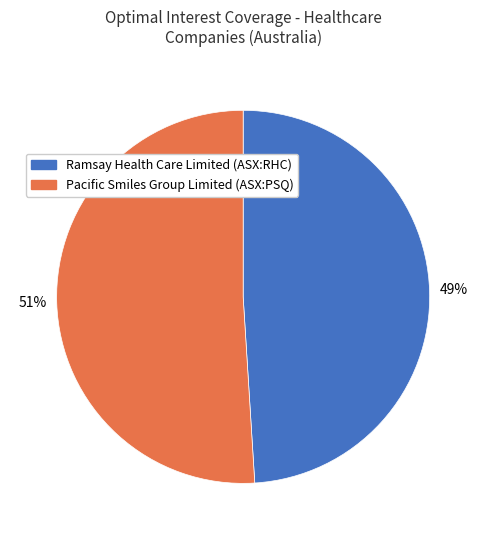

To the nearest percent, what portion does Pacific Smiles Group Limited (ASX:PSQ) represent?

51%